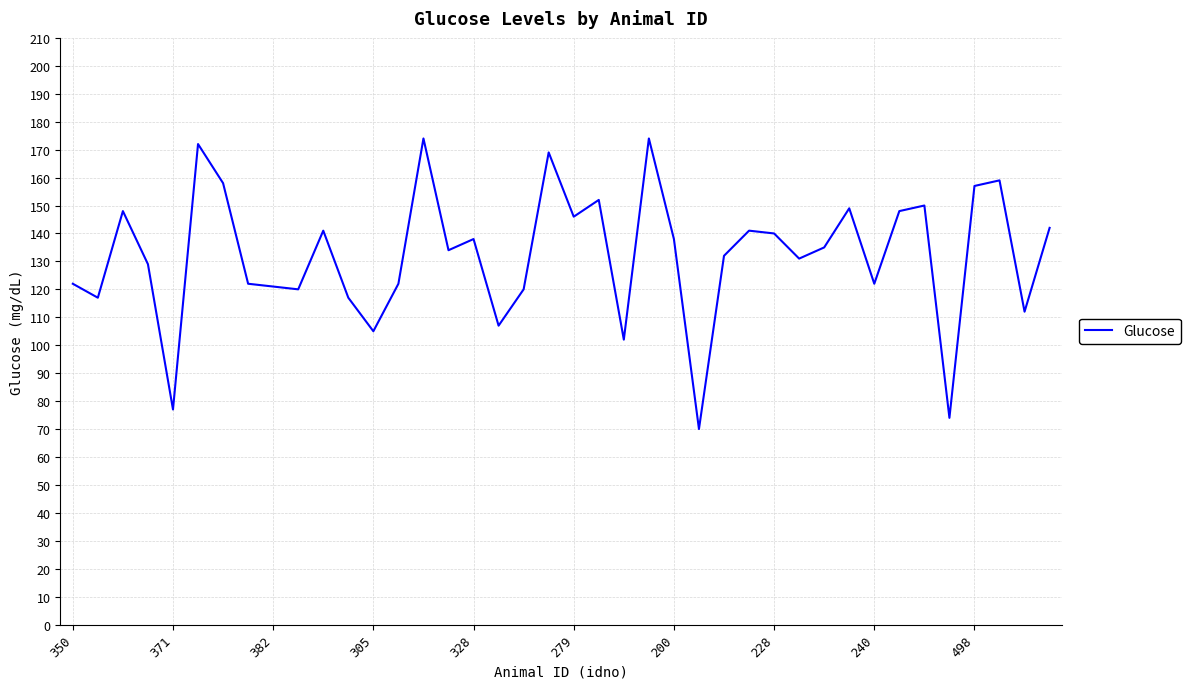

What is the greatest value displayed?

174